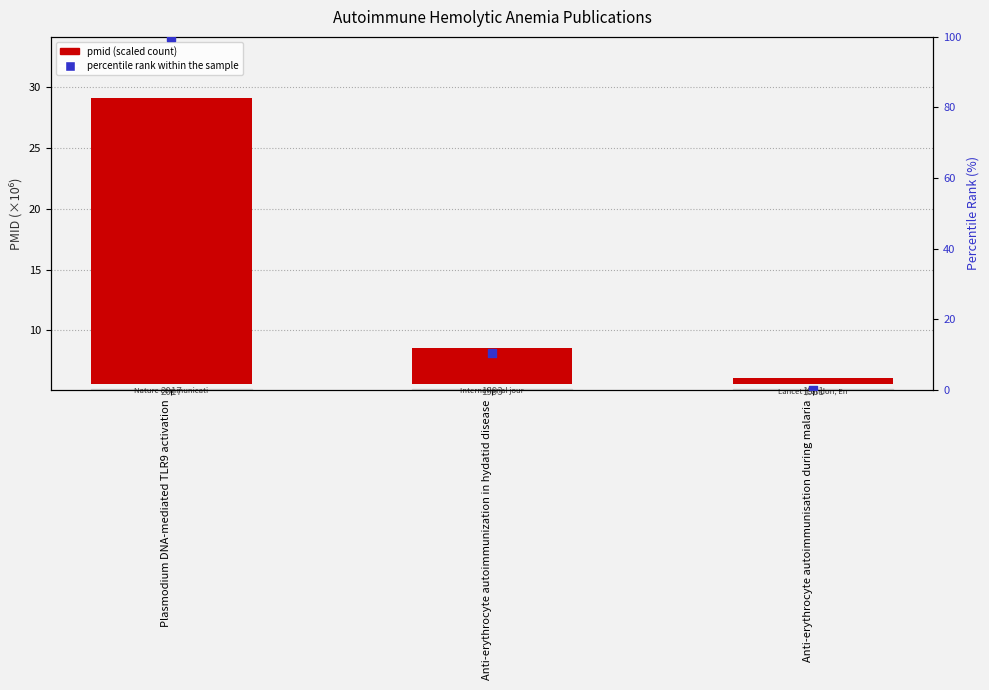

At how many categories does at least one series exceed 72?

1